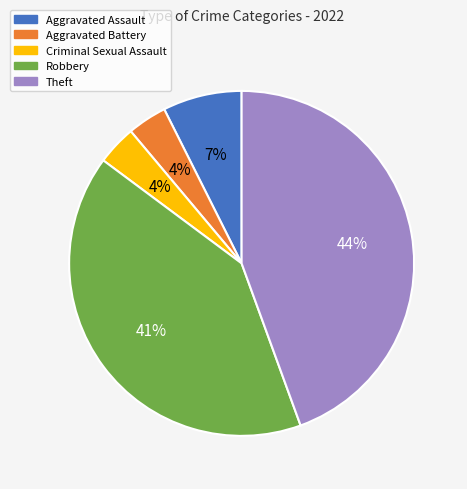

The Theft slice represents 50% of the pie. True or false?

False